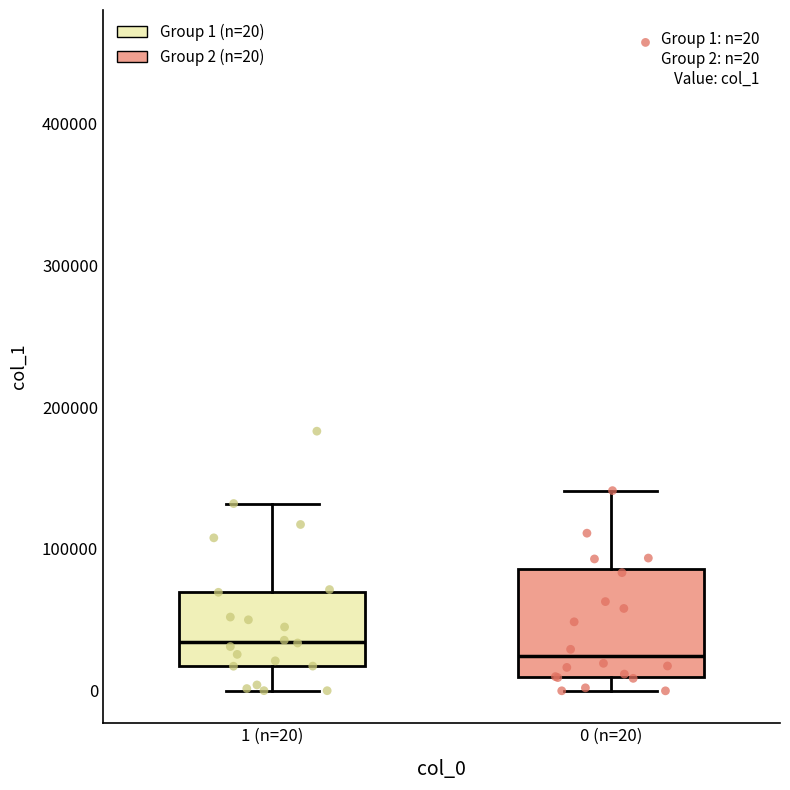

Comparing the boxes themselves (not the whiskers), which one is the tallest?

0 (n=20)